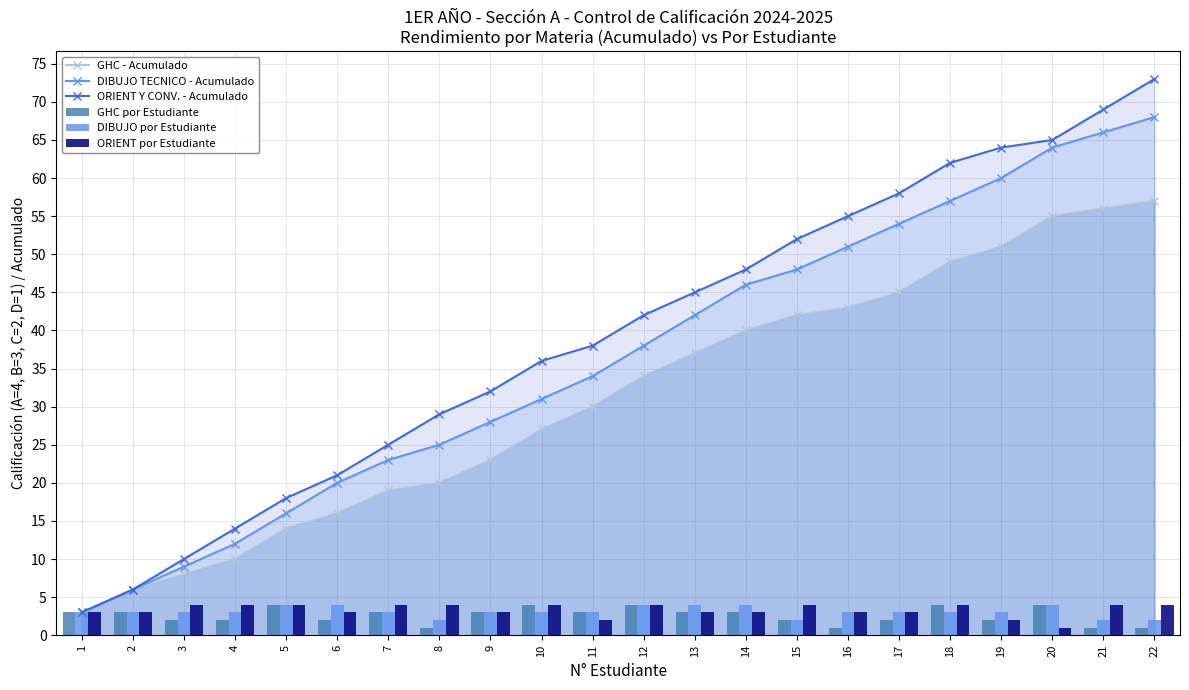

What are all the series names shown in the legend?

GHC - Acumulado, DIBUJO TECNICO - Acumulado, ORIENT Y CONV. - Acumulado, GHC por Estudiante, DIBUJO por Estudiante, ORIENT por Estudiante